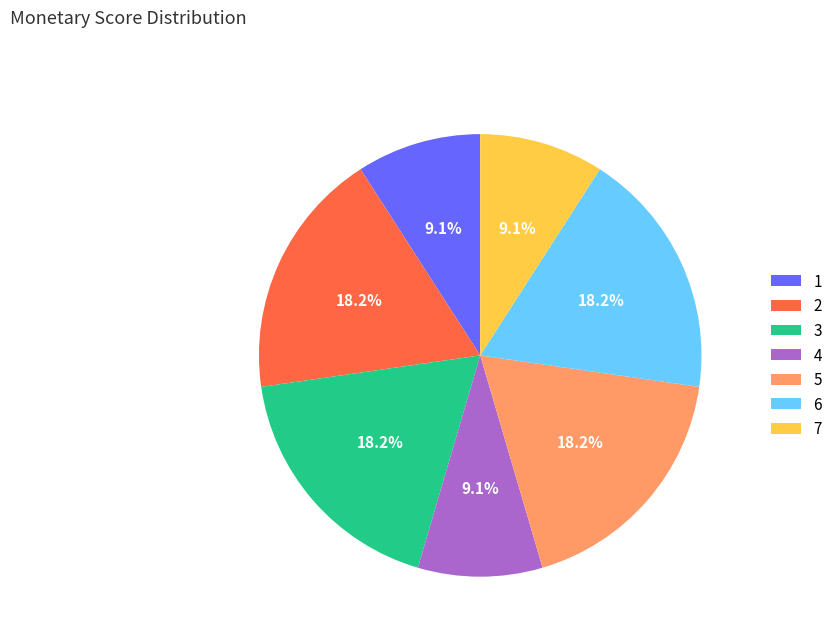

Is 5 the majority of the pie?

No